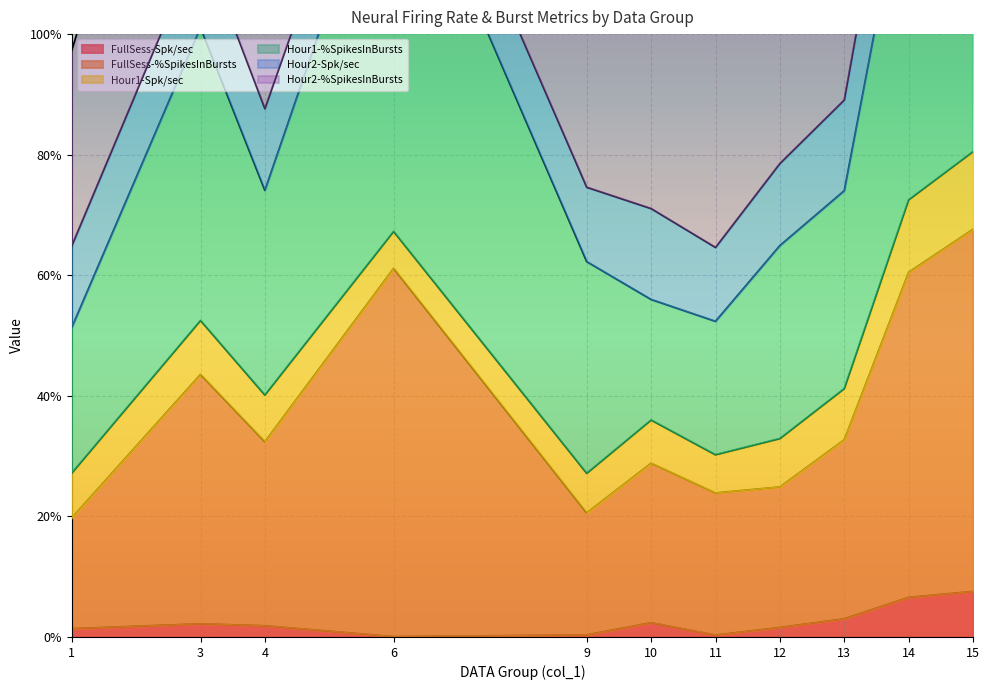

Where does the FullSess-%SpikesInBursts series first go above 32?

3